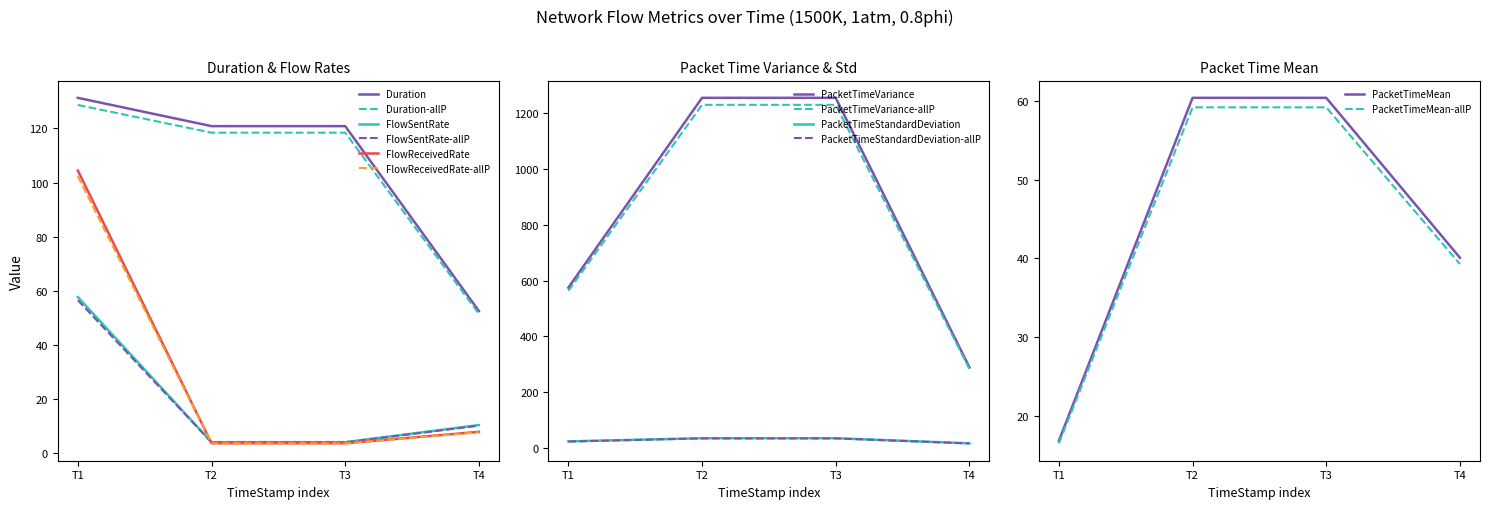

What is the highest value of the FlowSentRate-allP series?

56.5